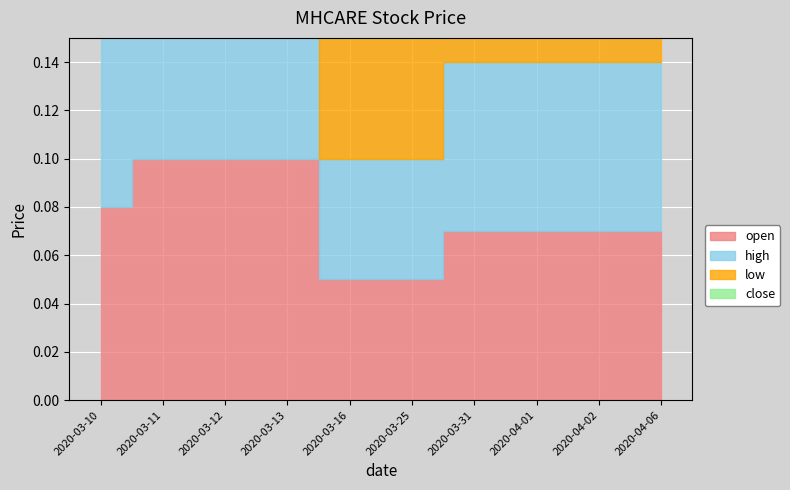

At which category is the sum across all series the highest?

2020-03-11